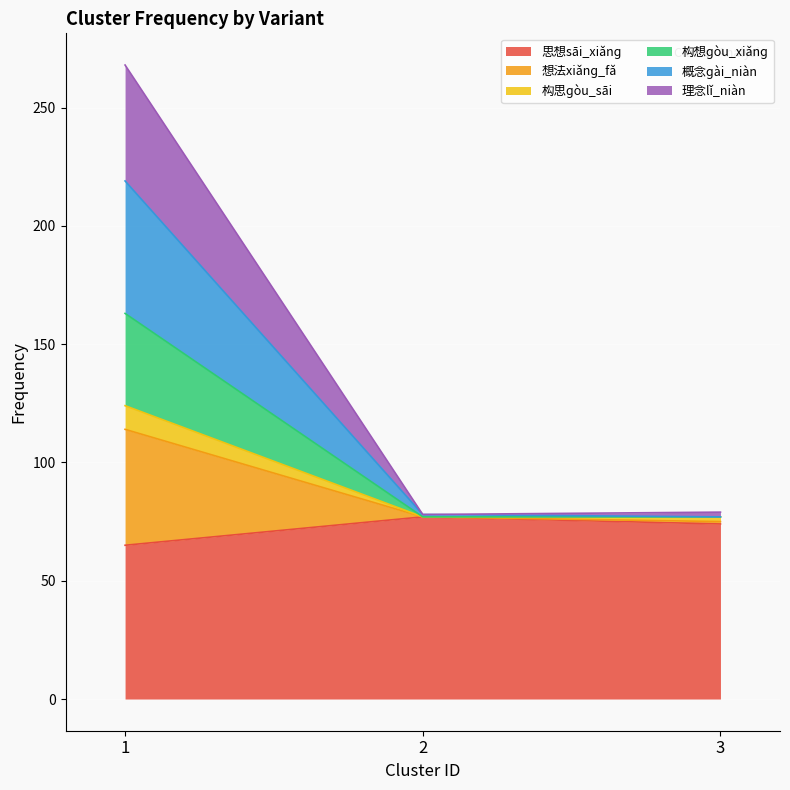

What is the maximum value shown in the chart?

268